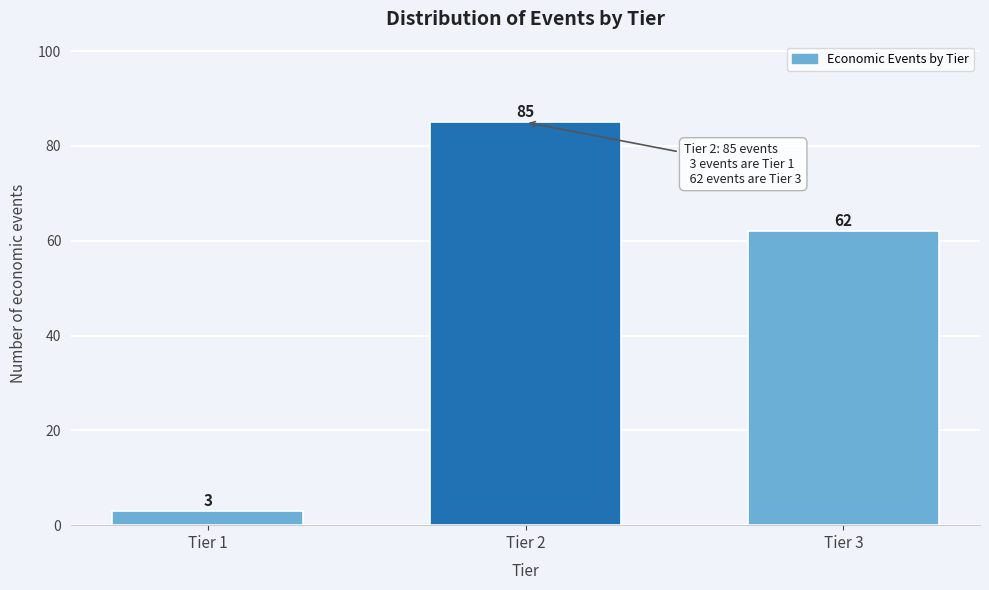

Reading right to left, what are all the values shown in this chart?

62	85	3